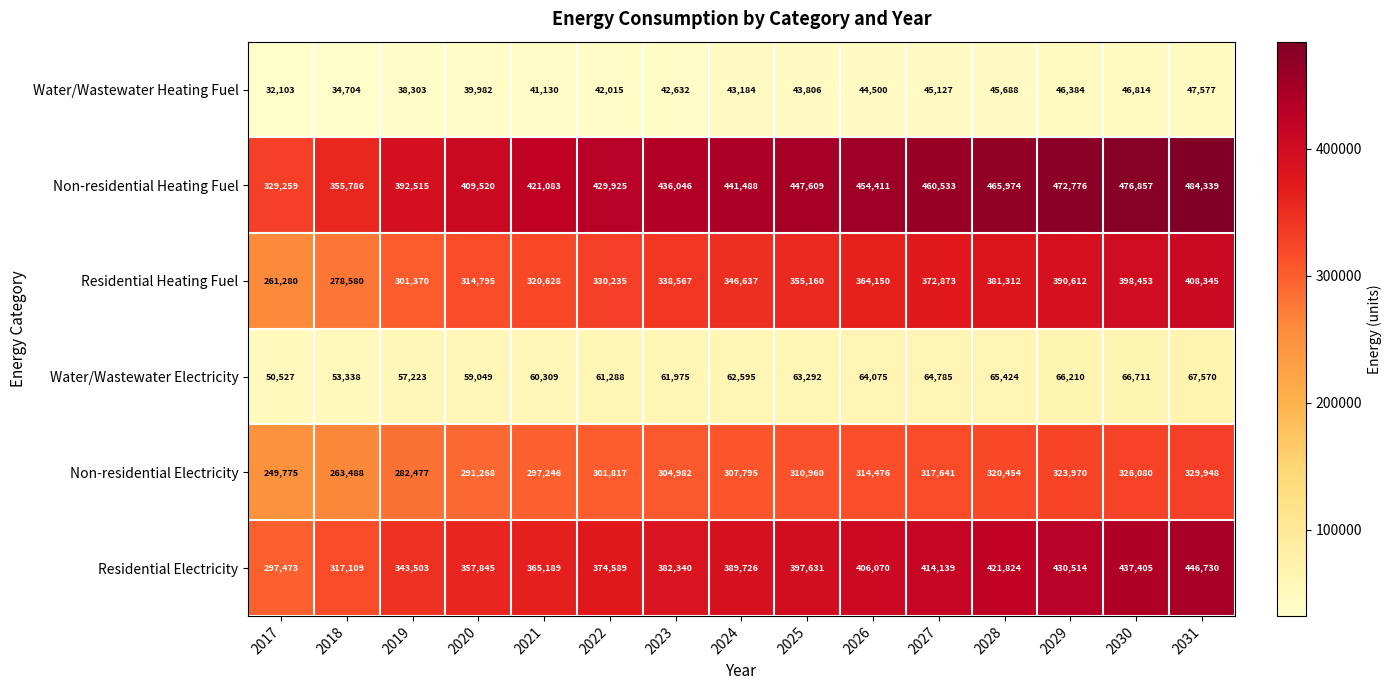

What is the spread (max minus min) of values at 2017?

297156